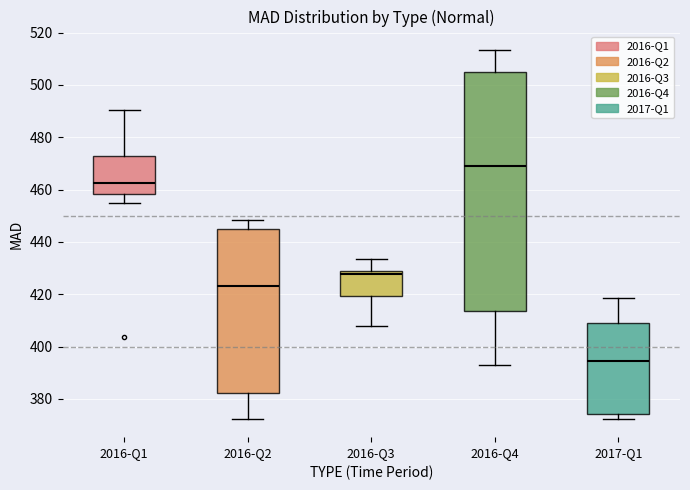

Reading left to right, transcribe this box plot: for each box, give where its median line is, the range the box spans, and where its two whiskers end, as read against the y-axis. The values are not printed on the chart, so give them approximately, as read against the axis.

2016-Q1: median 462, box 458 to 472, whiskers 454 to 490
2016-Q2: median 424, box 382 to 444, whiskers 372 to 448
2016-Q3: median 428 (just below the box's upper edge), box 420 to 428, whiskers 408 to 434
2016-Q4: median 470, box 414 to 504, whiskers 394 to 514
2017-Q1: median 394, box 374 to 408, whiskers 372 to 418